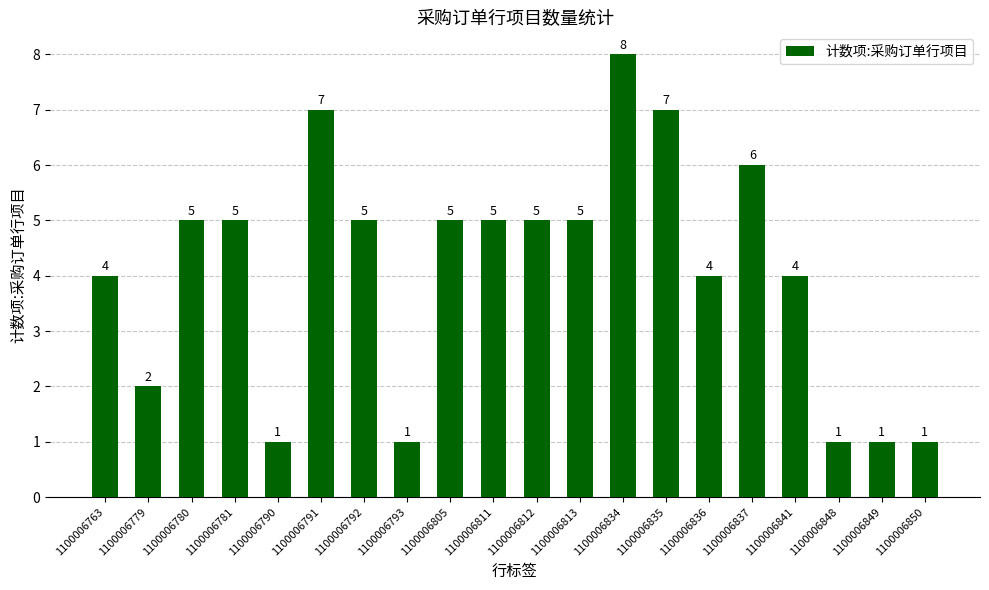

The chart shows a value of 8 at 1100006812. True or false?

False